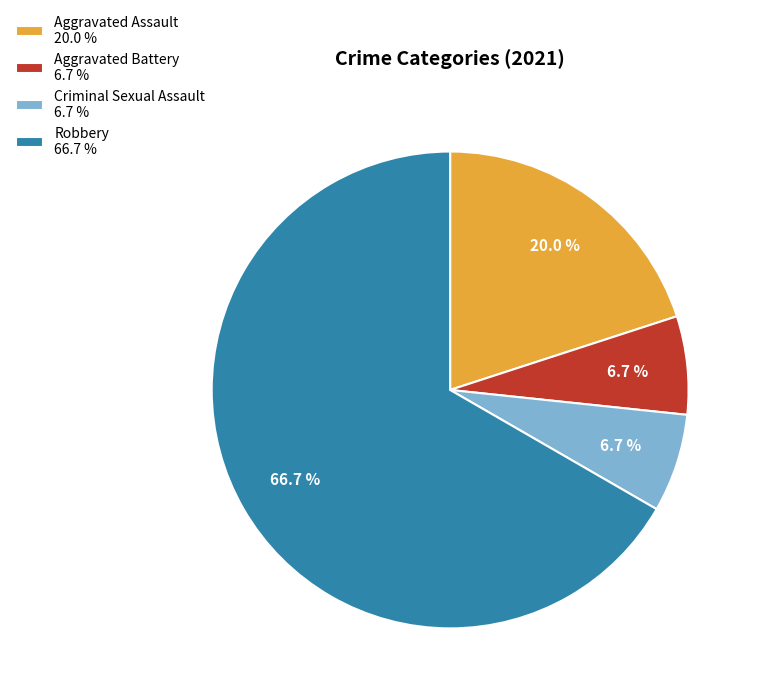

To the nearest percent, what is the difference between the largest and smallest slice percentages?

60%